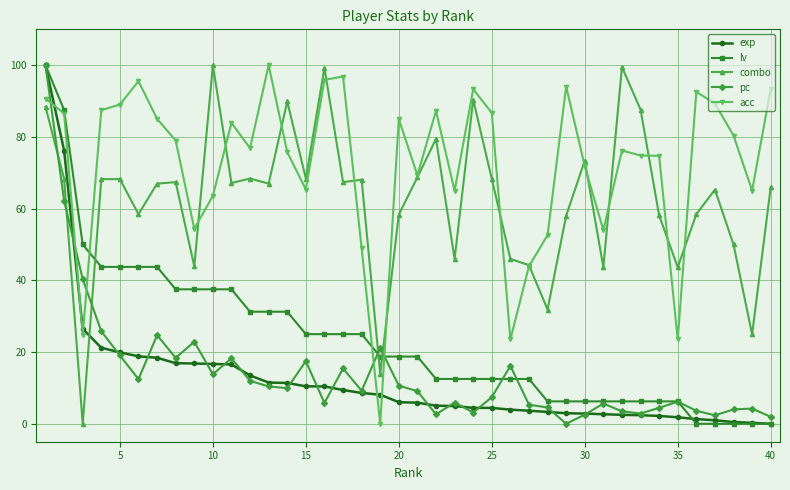

What is the highest value of the exp series?

100.0